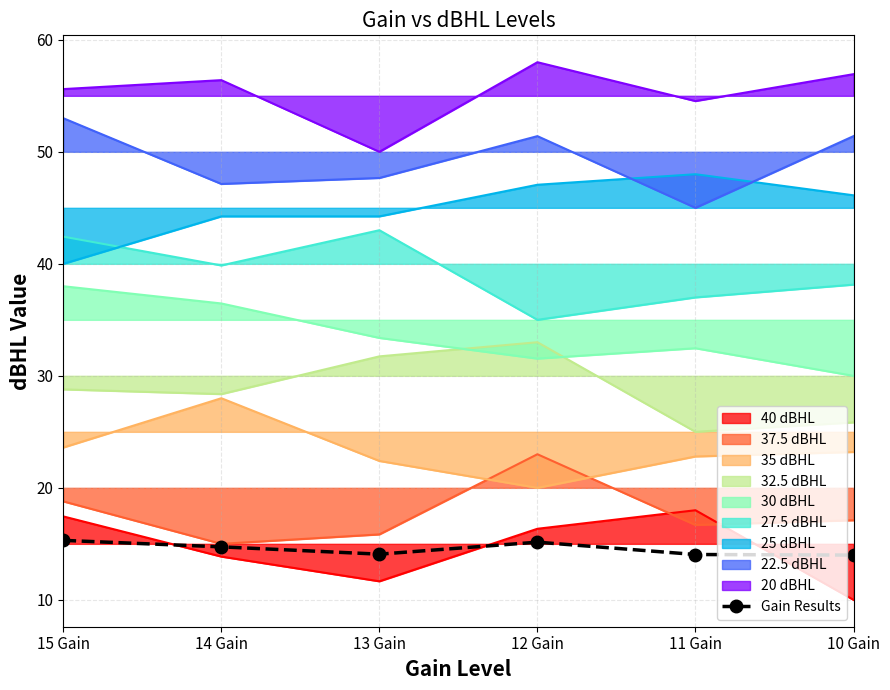

At which category does the chart reach its minimum across all series?

10 Gain